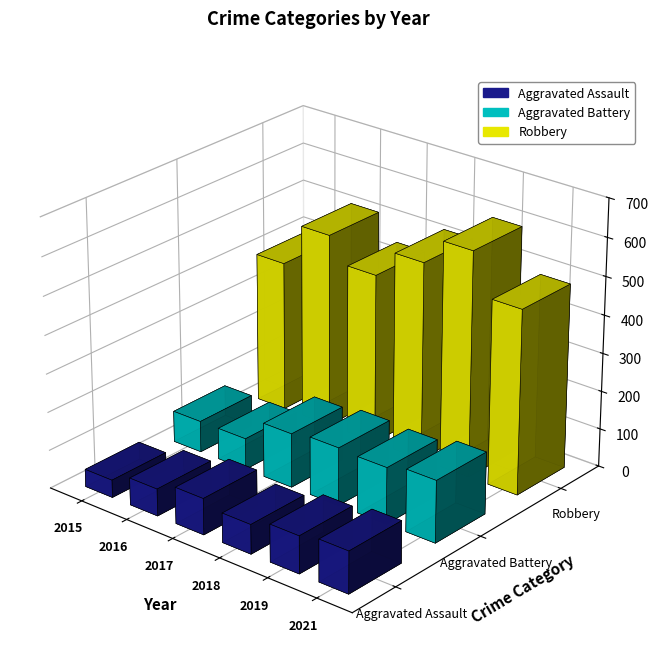

How many categories are shown in the chart?

6